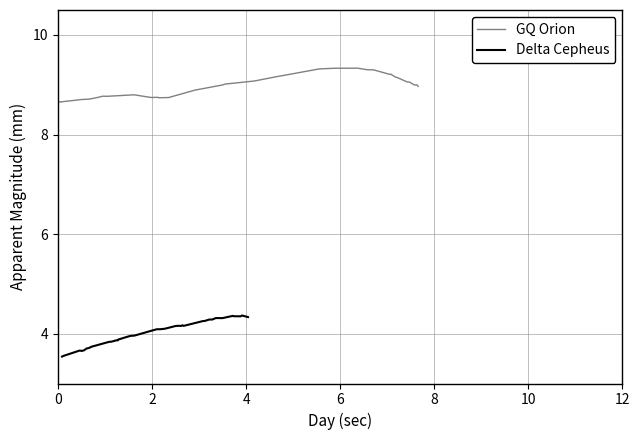

What is the highest value of the GQ Orion series?

9.3